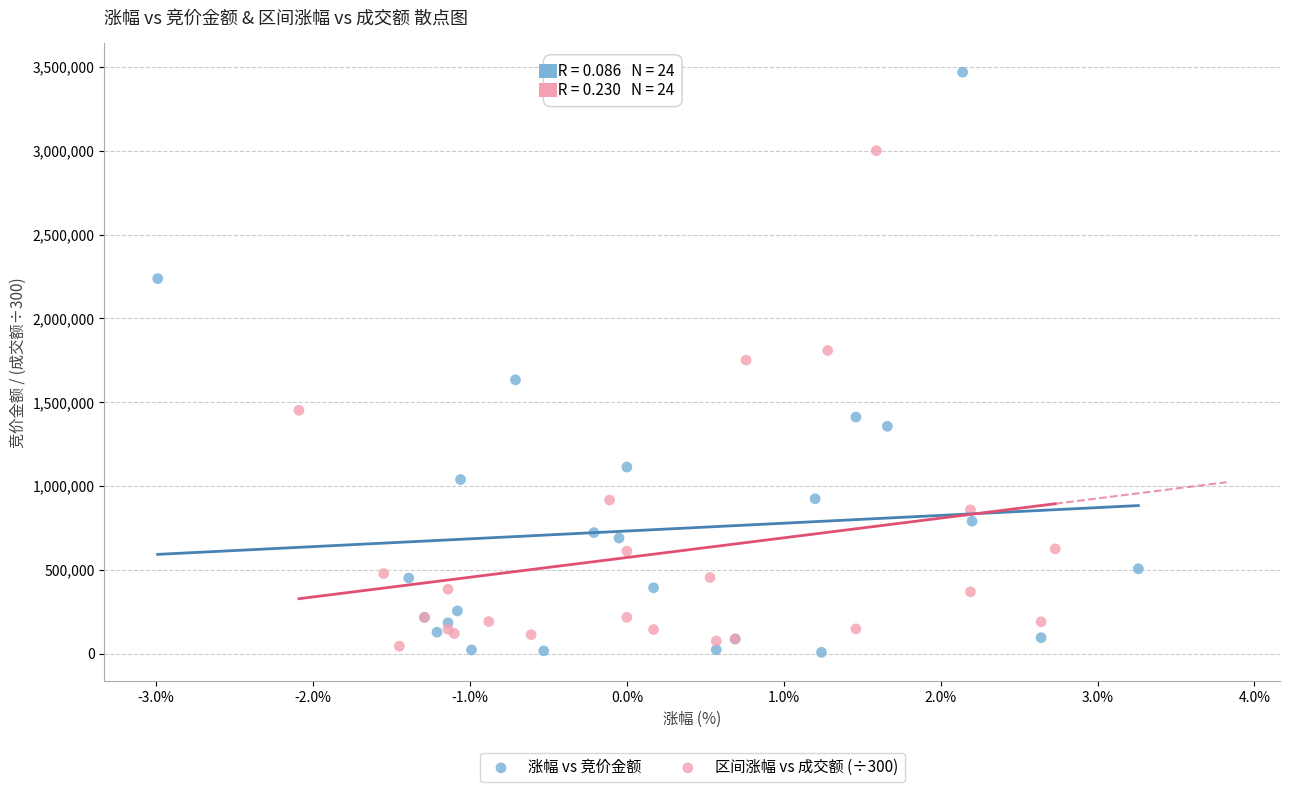

Which series contains the highest Y value?

涨幅 vs 竞价金额